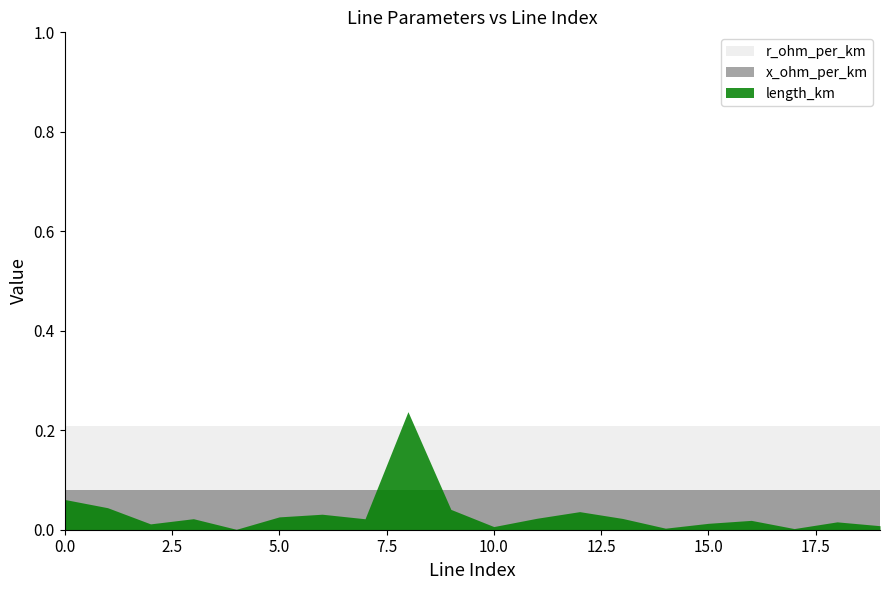

True or false: r_ohm_per_km has more than 0 interior local peaks.

False